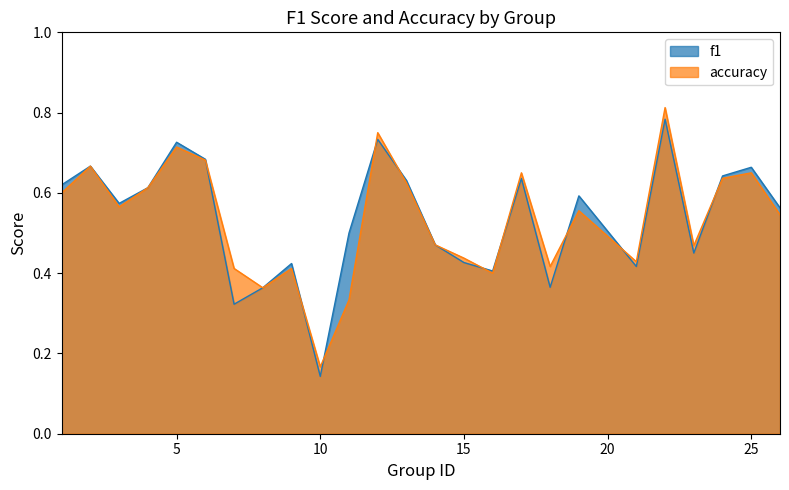

Which series has the widest spread of values?

accuracy